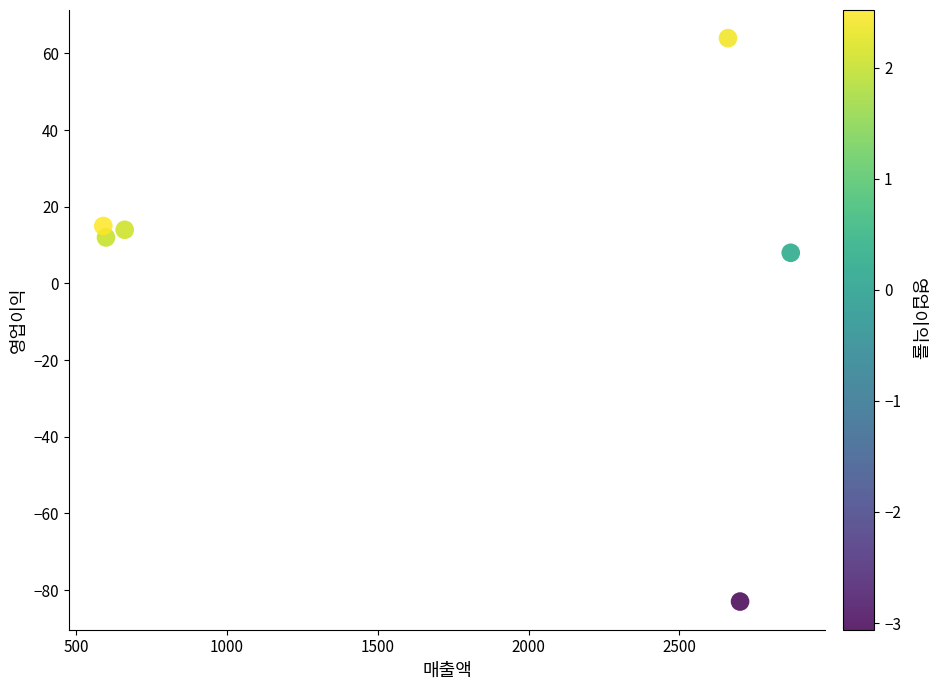

What Y value in the scatter plot is closest to -9?

8